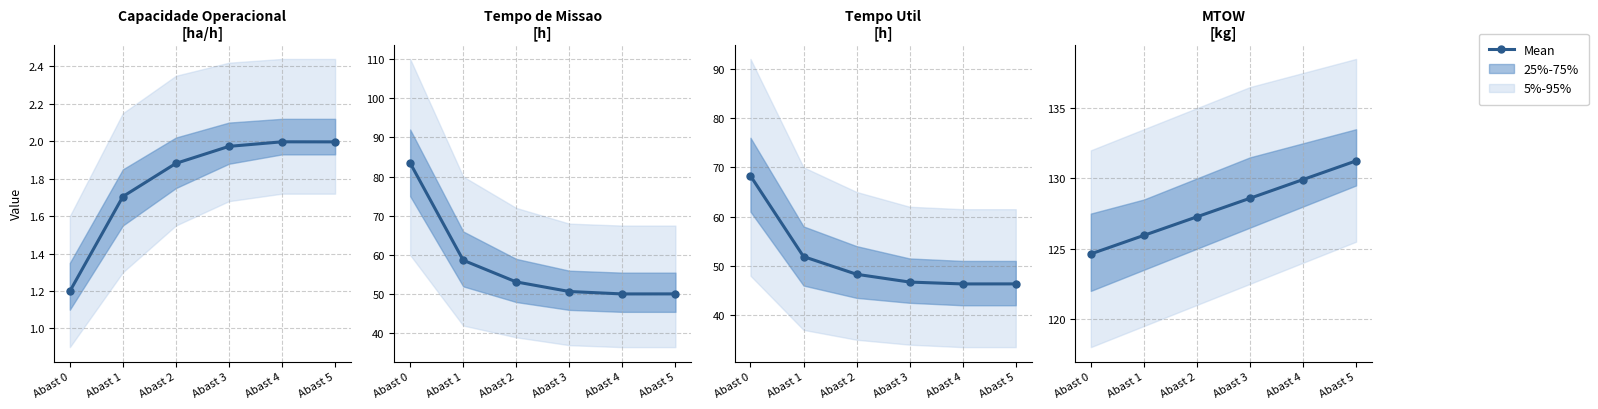

Rank the categories by value from highest to lowest.

Abast 5, Abast 4, Abast 3, Abast 2, Abast 1, Abast 0